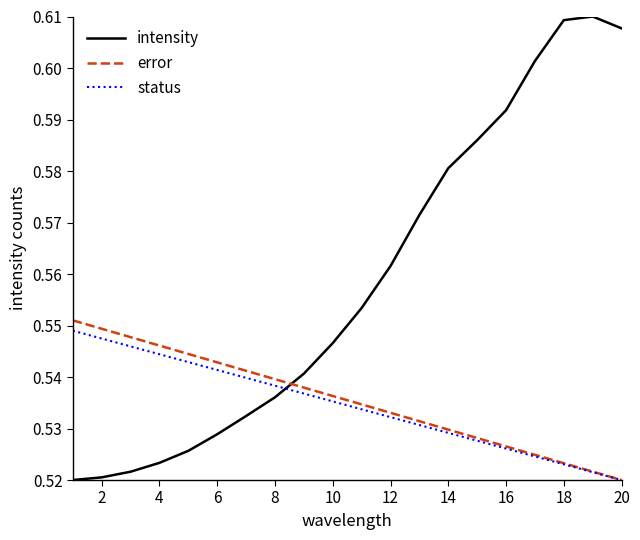

Which series has the largest range (max minus min)?

intensity